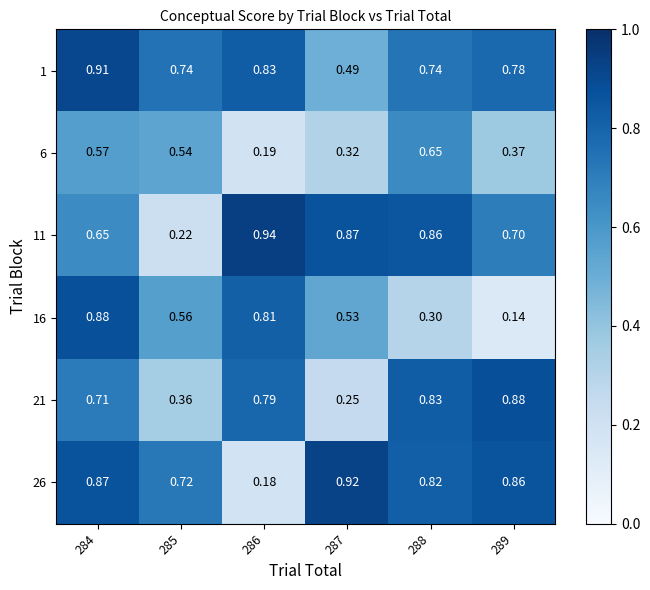

What is the spread (max minus min) of values at 284?

0.3